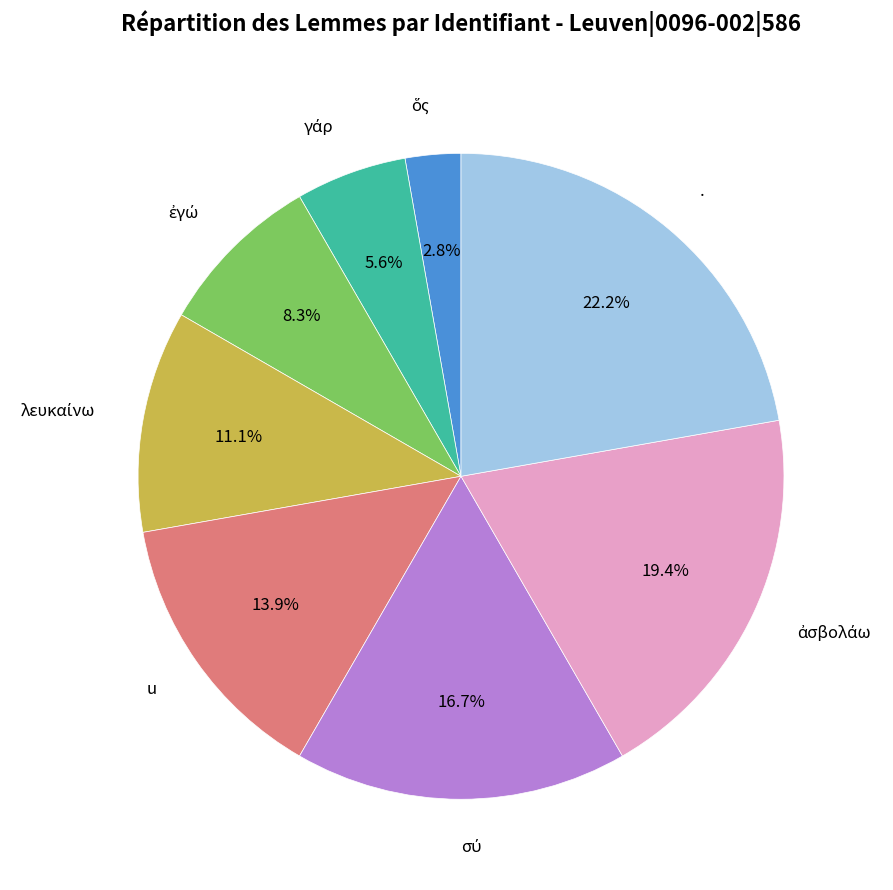

To the nearest percent, what percentage of the pie is u?

14%